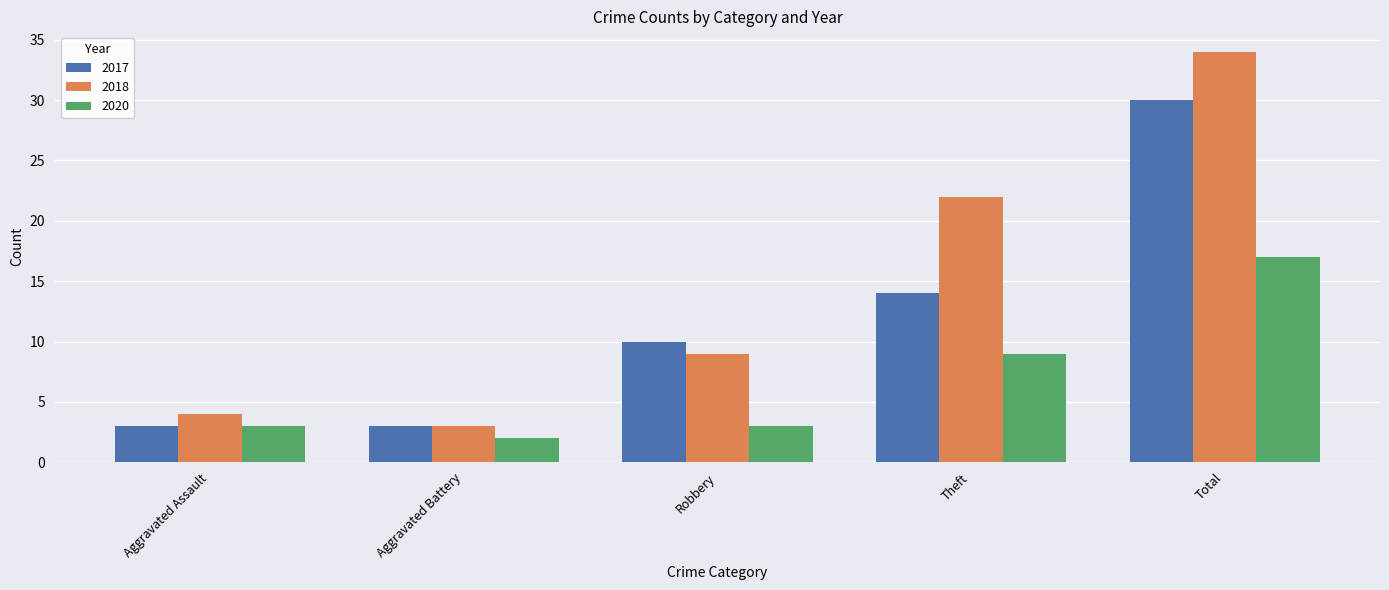

At which category is the sum across all series the highest?

Total